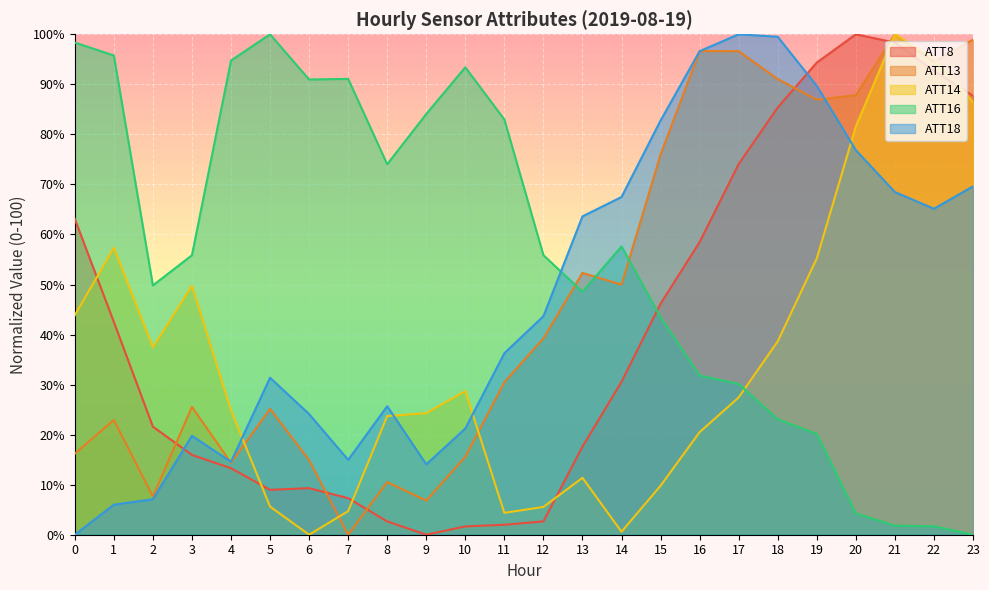

Which category has the lowest value in the ATT14 series?

6